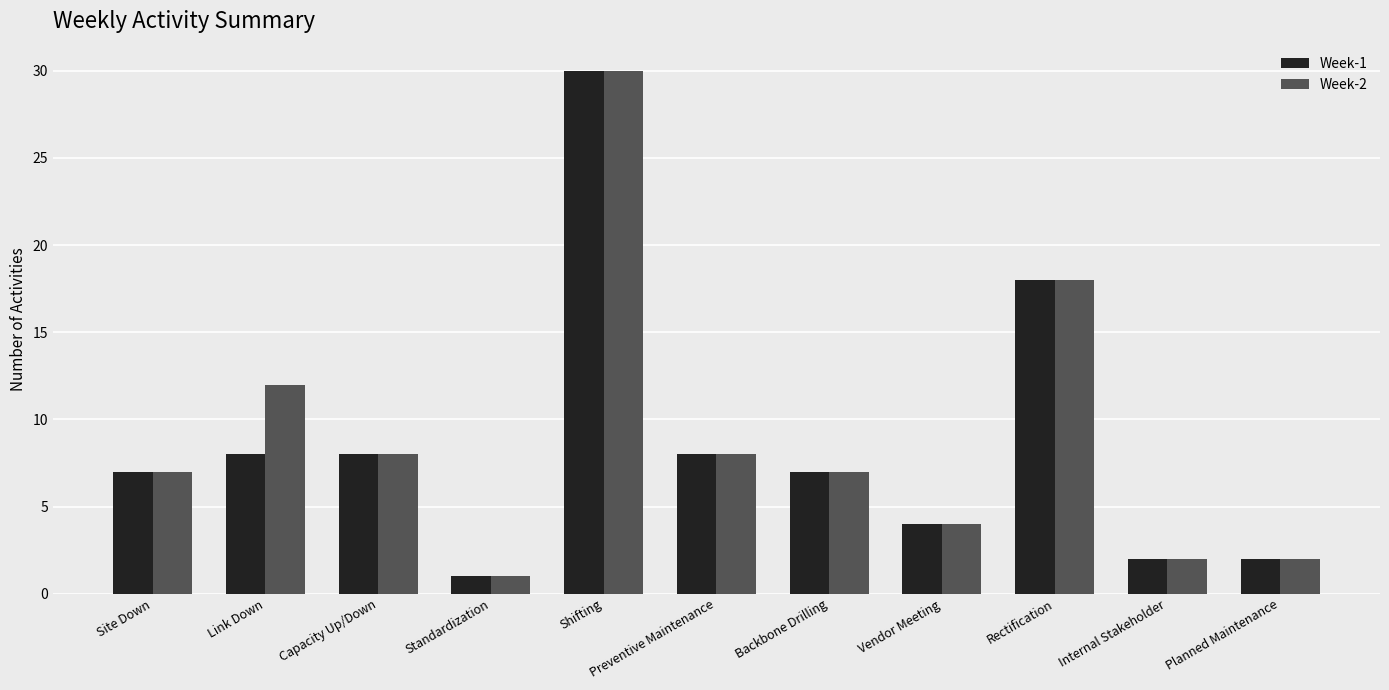

What is the sum of the Week-2 values at Preventive Maintenance and Site Down?

15